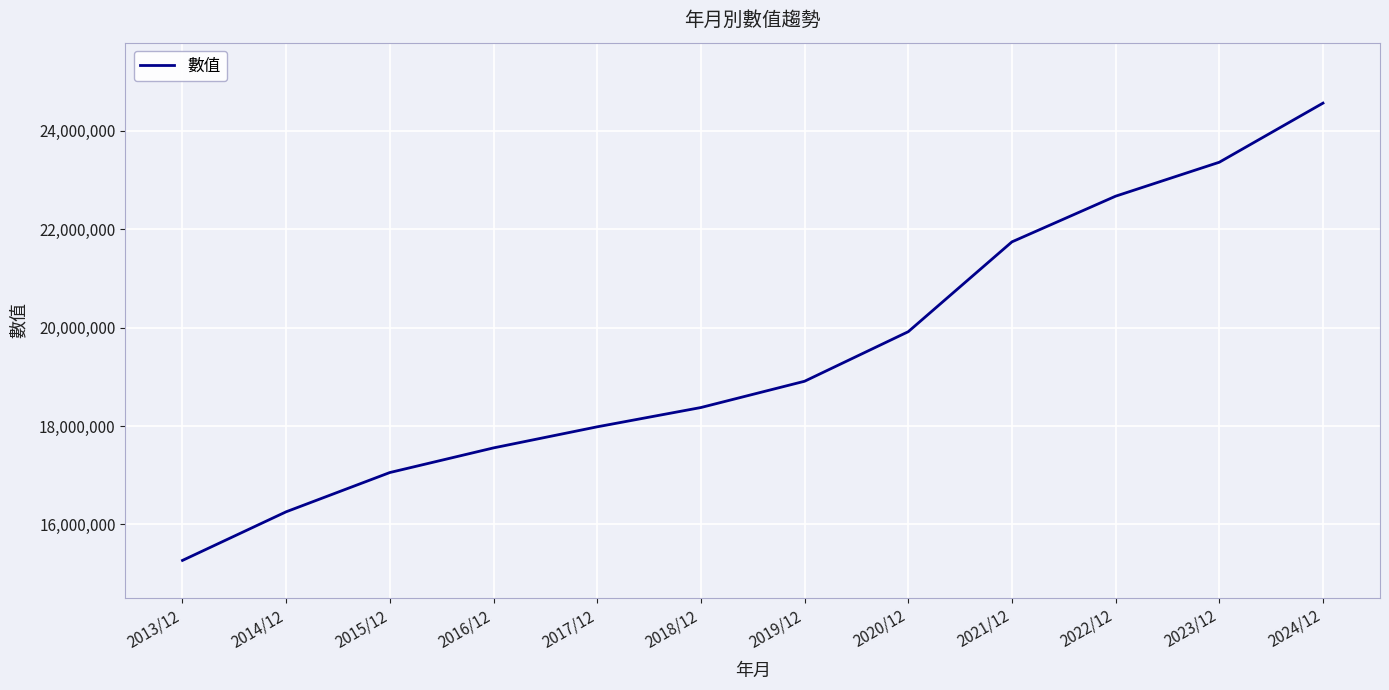

What position from the left is 2019/12?

7